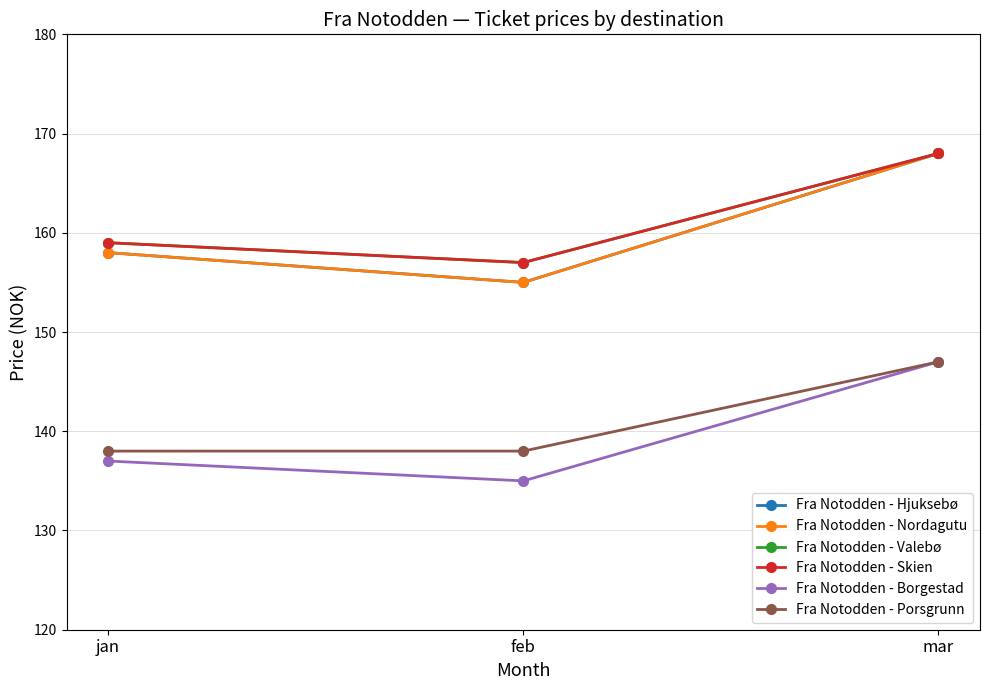

What is the label of the 3rd point from the right?

jan